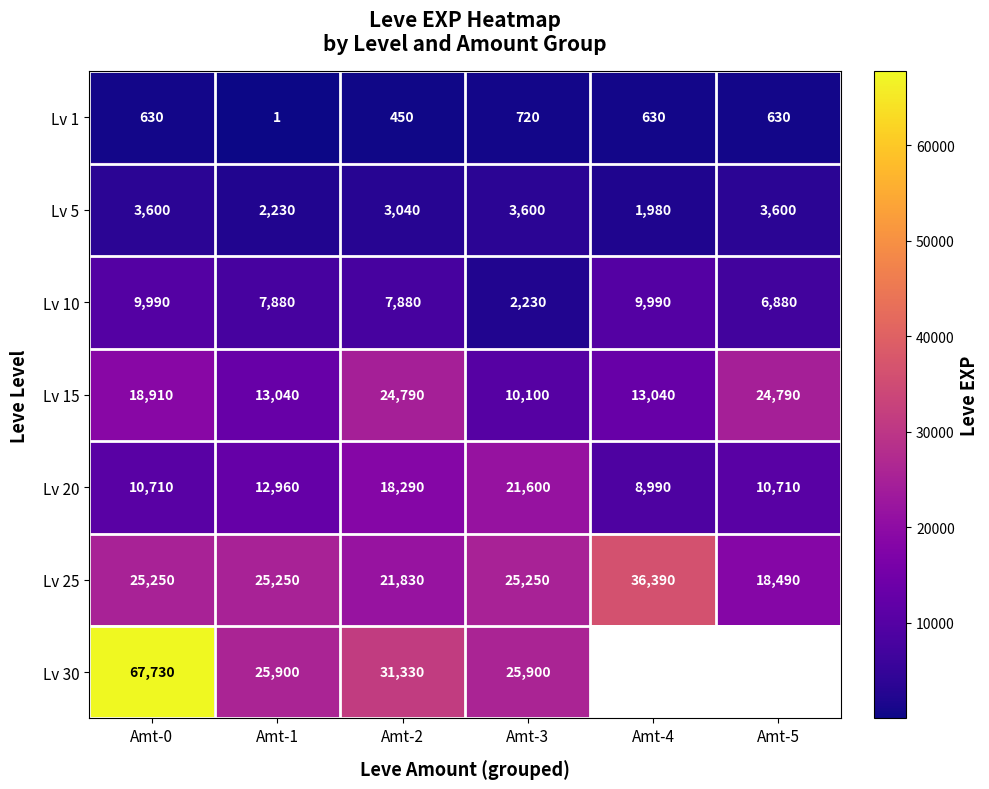

At Amt-2, list the series in order from largest to smallest.

Lv 30, Lv 15, Lv 25, Lv 20, Lv 10, Lv 5, Lv 1